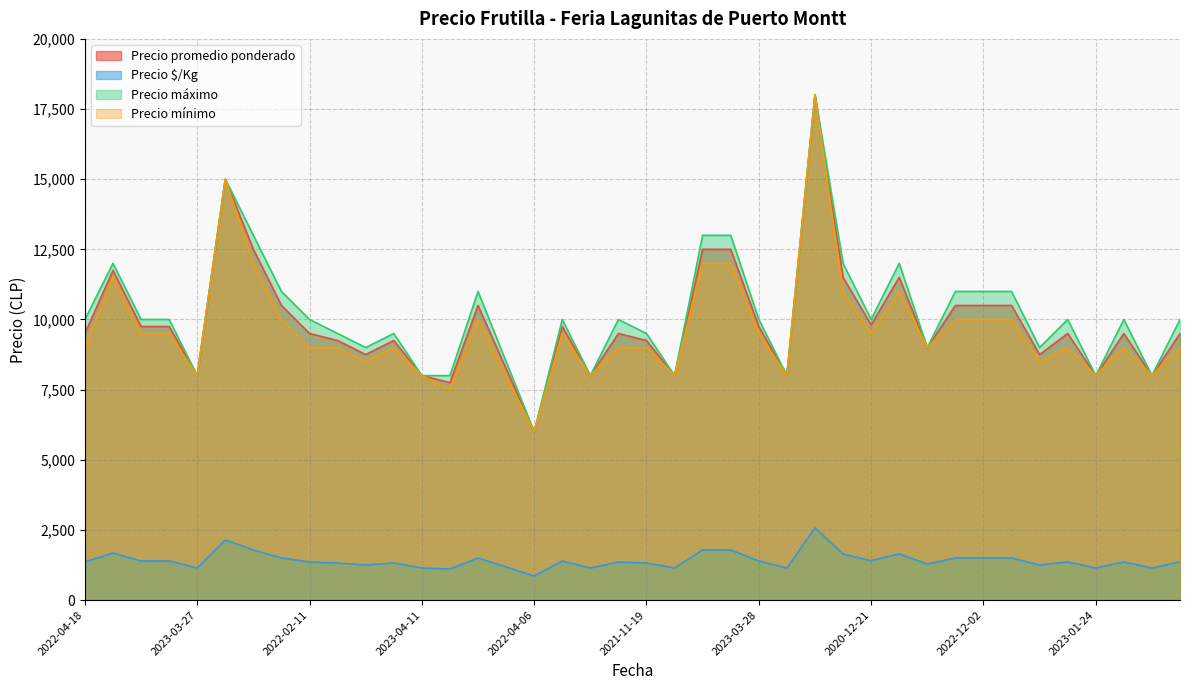

What is the minimum value shown in the chart?

857